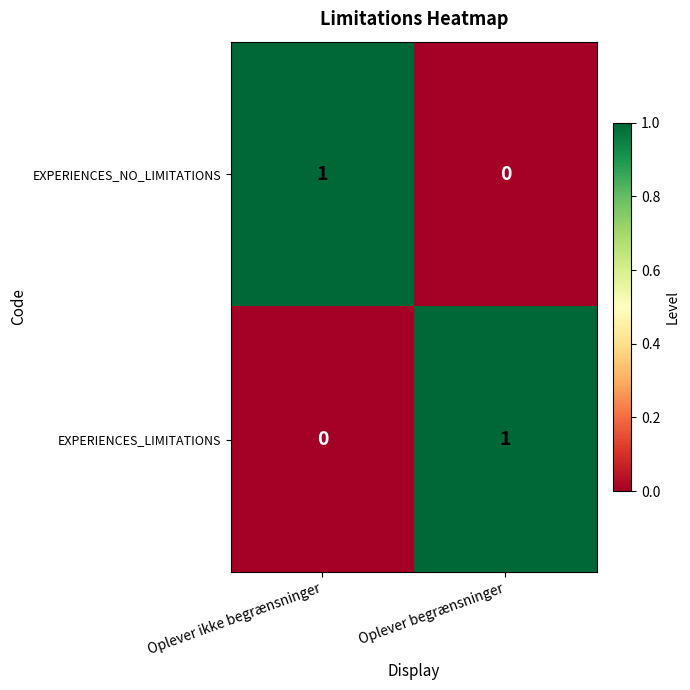

List the labels in order of EXPERIENCES_NO_LIMITATIONS value, largest first.

Oplever ikke begrænsninger, Oplever begrænsninger